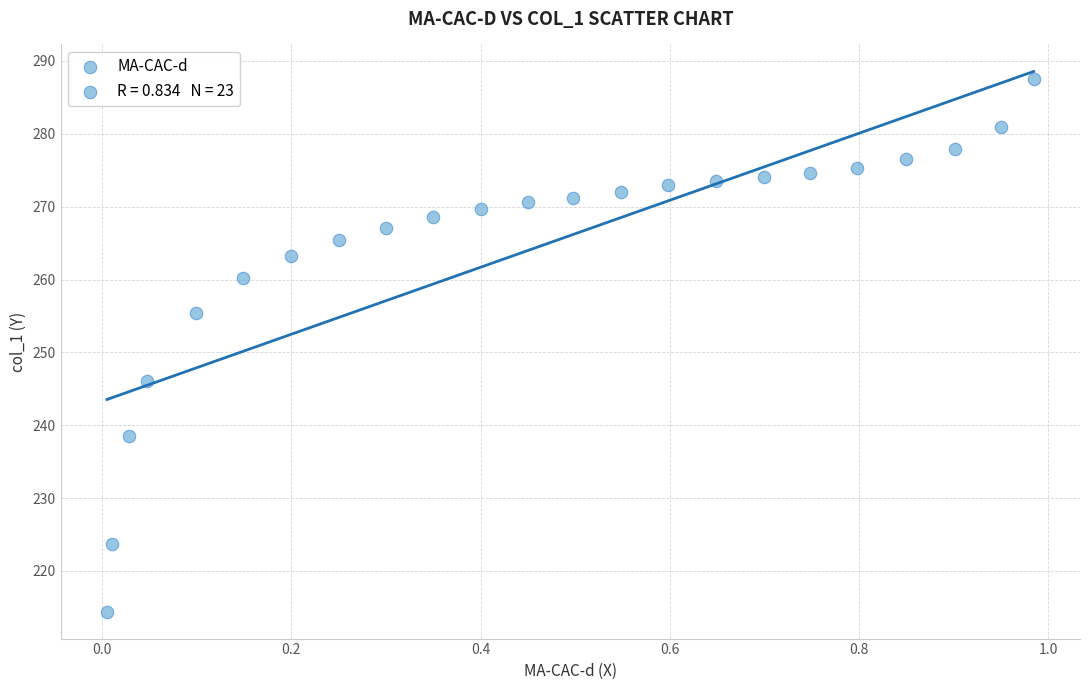

What is the range of X values (max minus min)?

1.0